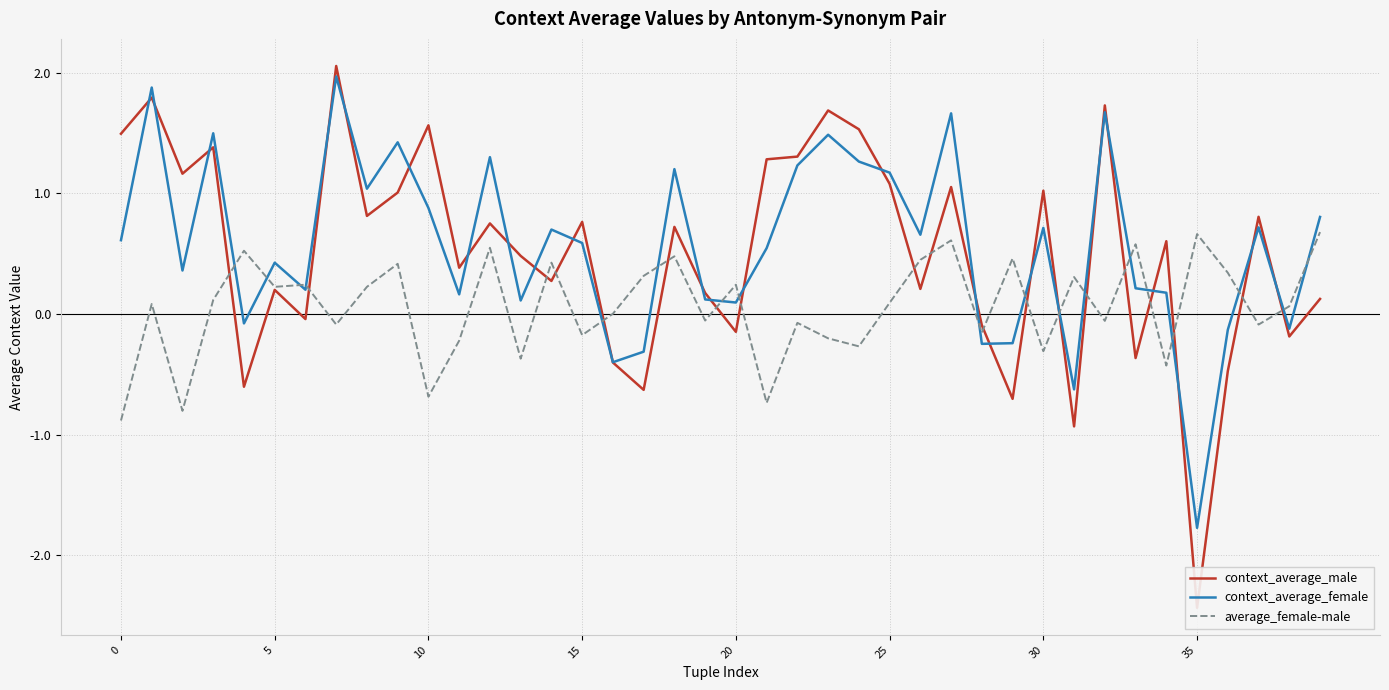

At which label is average_female-male closest to 0?

16